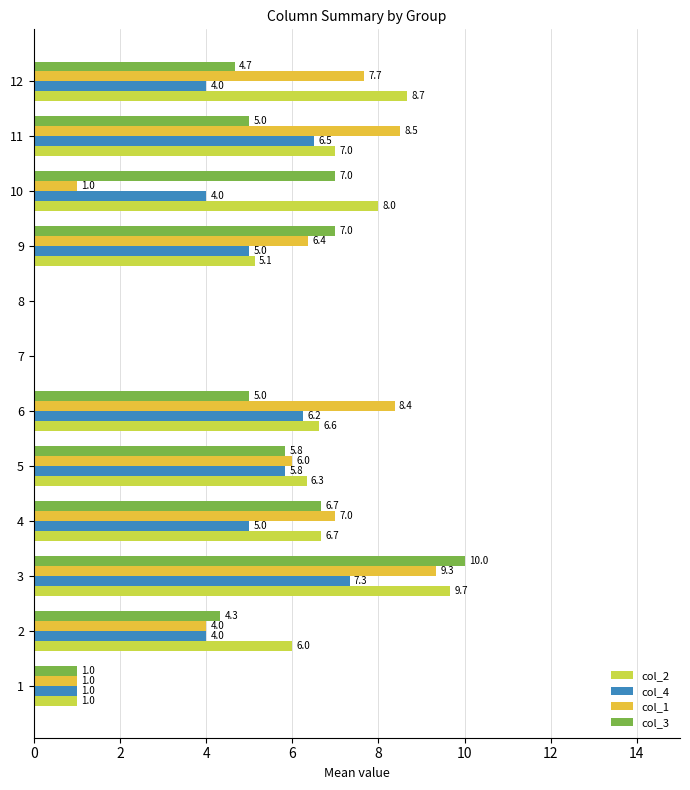

Which series has the widest spread of values?

col_3